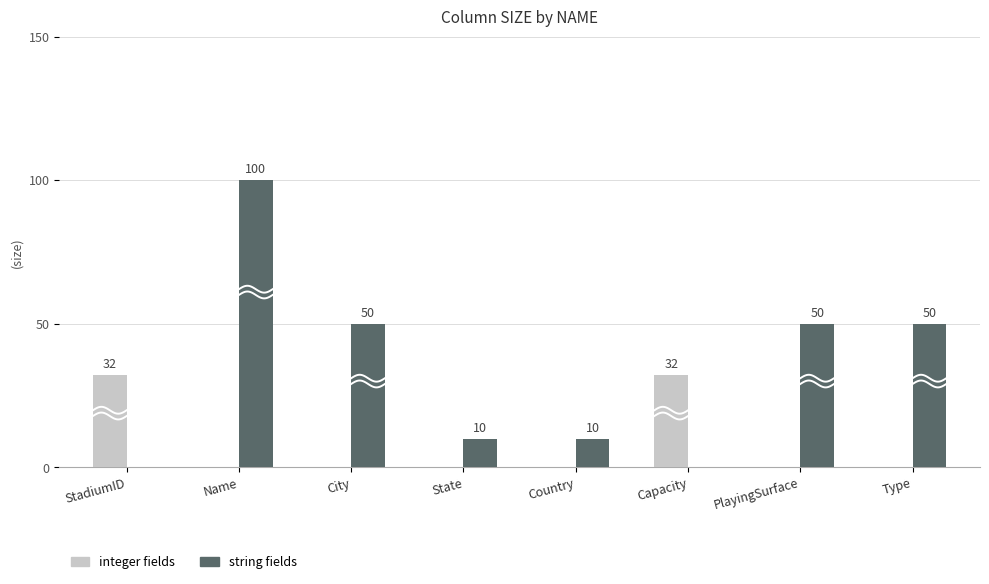

Is it true that integer equals 11 at PlayingSurface?

False